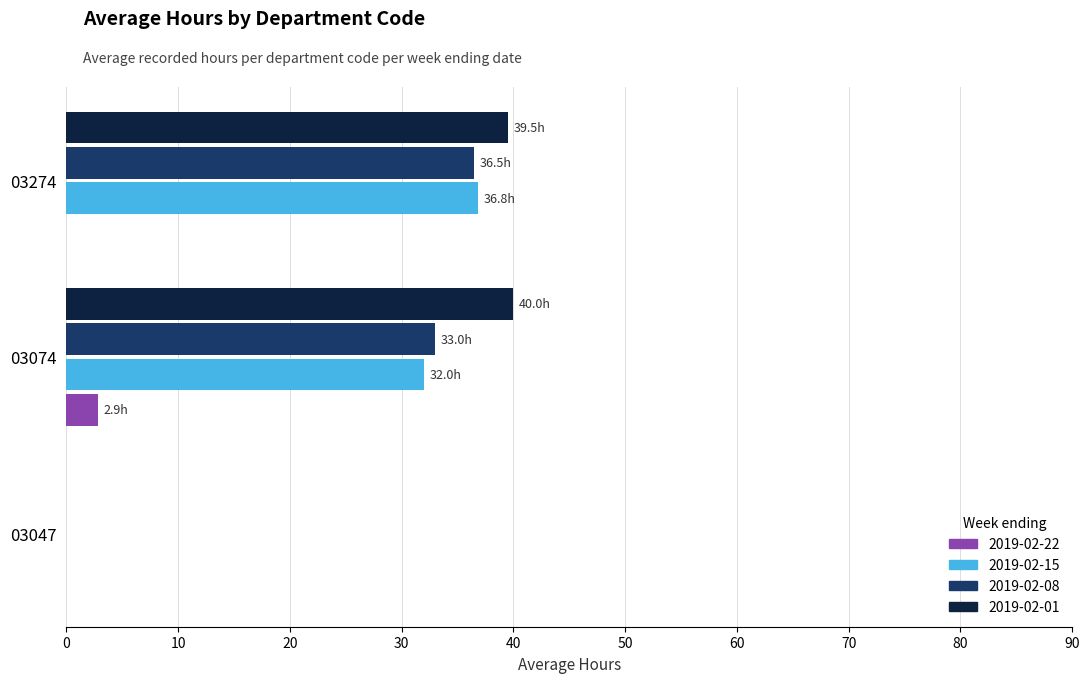

At which category is the sum across all series the highest?

03274